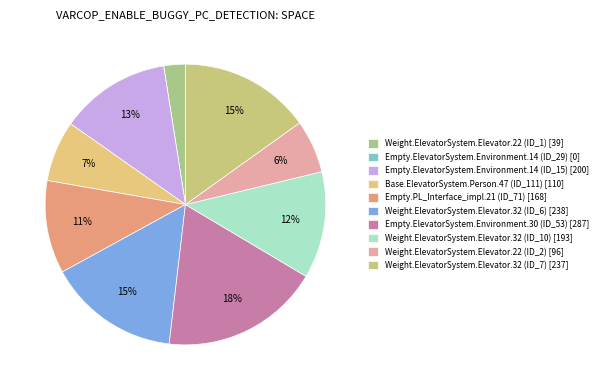

To the nearest percent, what is the average slice percentage?

10%